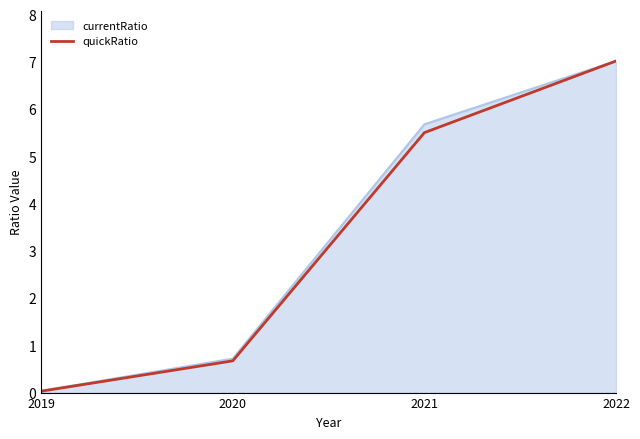

The currentRatio series shows 7.0 at 2022. True or false?

True